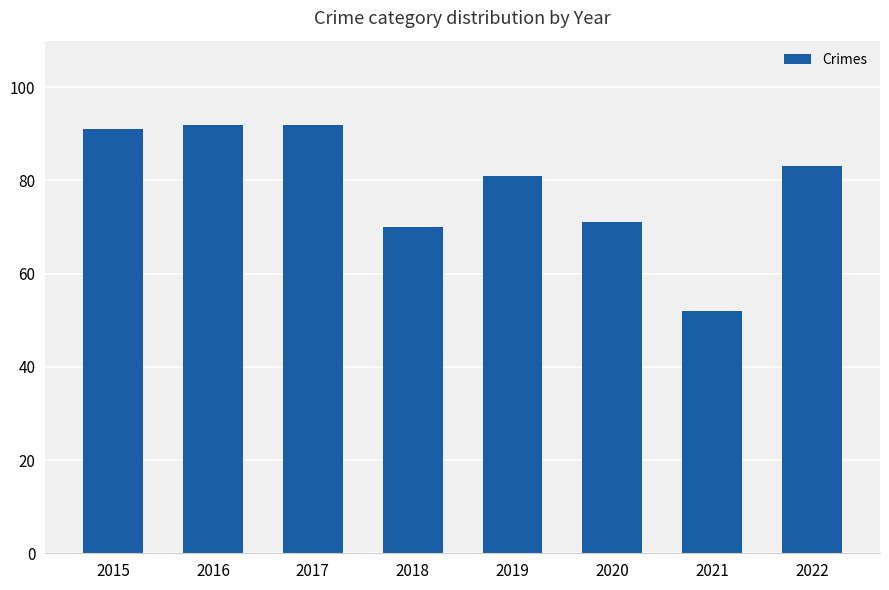

Where does the data first go above 83?

2015